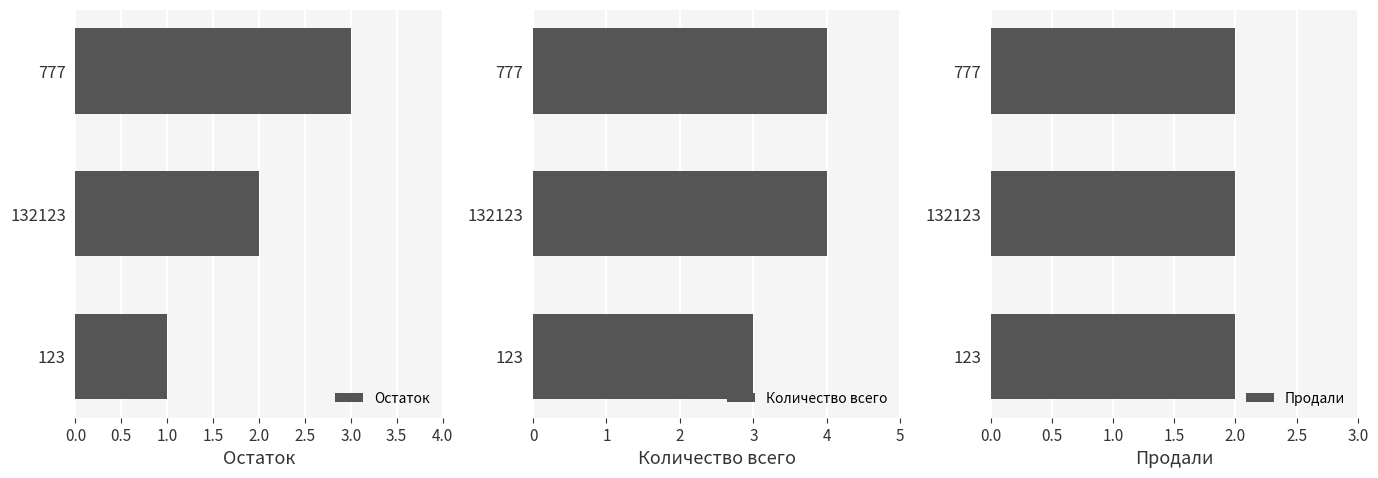

Is it true that Остаток equals 5 at 777?

False